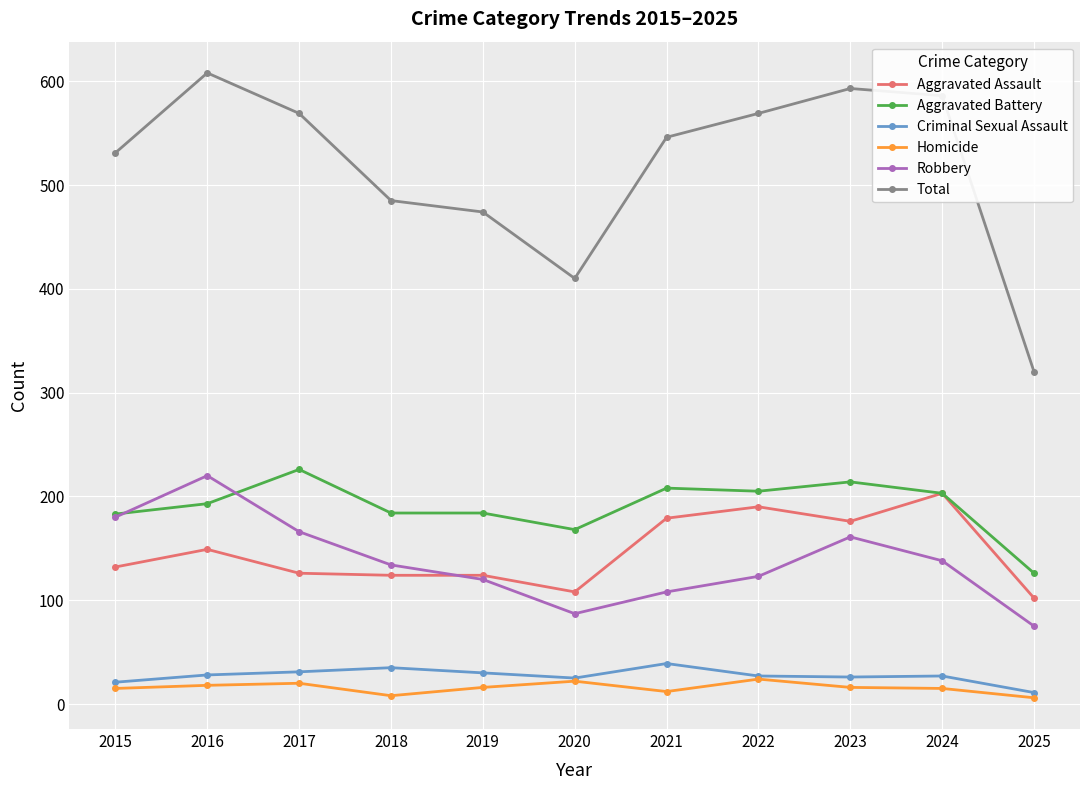

Is the value of Aggravated Battery at 2021 greater than the value of Homicide at 2022?

Yes